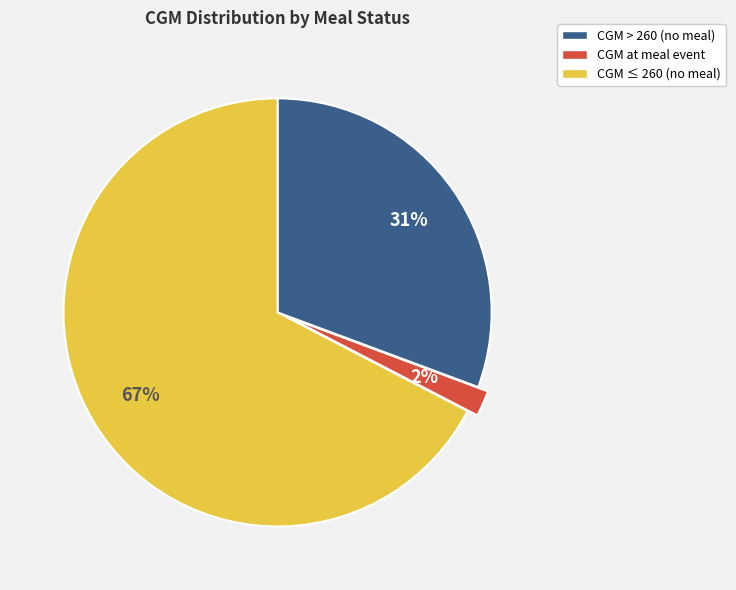

To the nearest percent, what is the average slice percentage?

33%